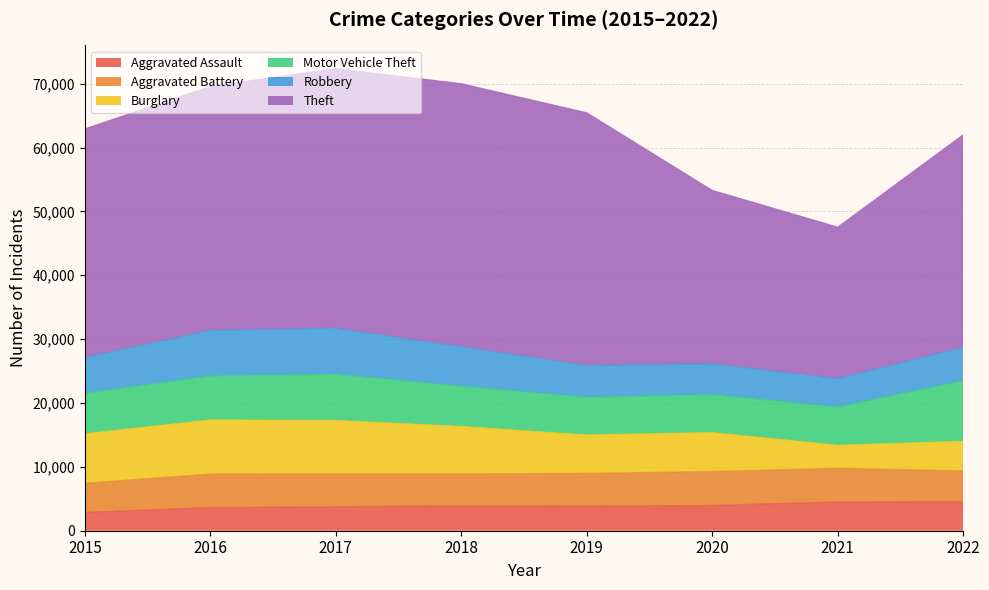

At which label does Theft reach its minimum?

2021